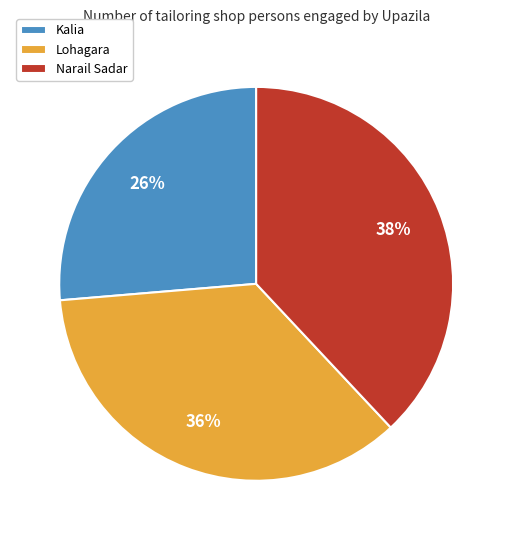

Approximately how many times larger is the value at Narail Sadar compared to Lohagara?

1.1